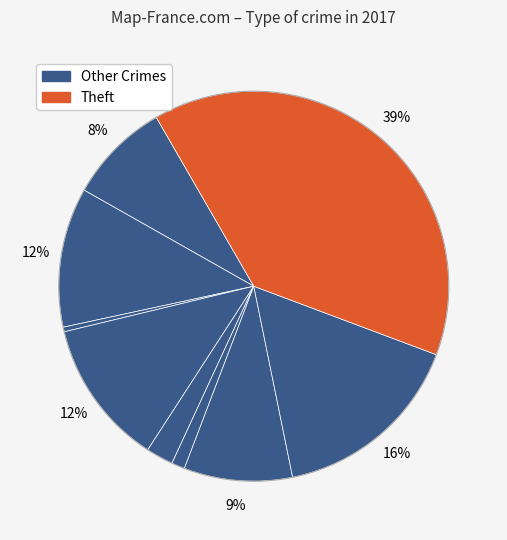

Count the number of slices in the pie.

9